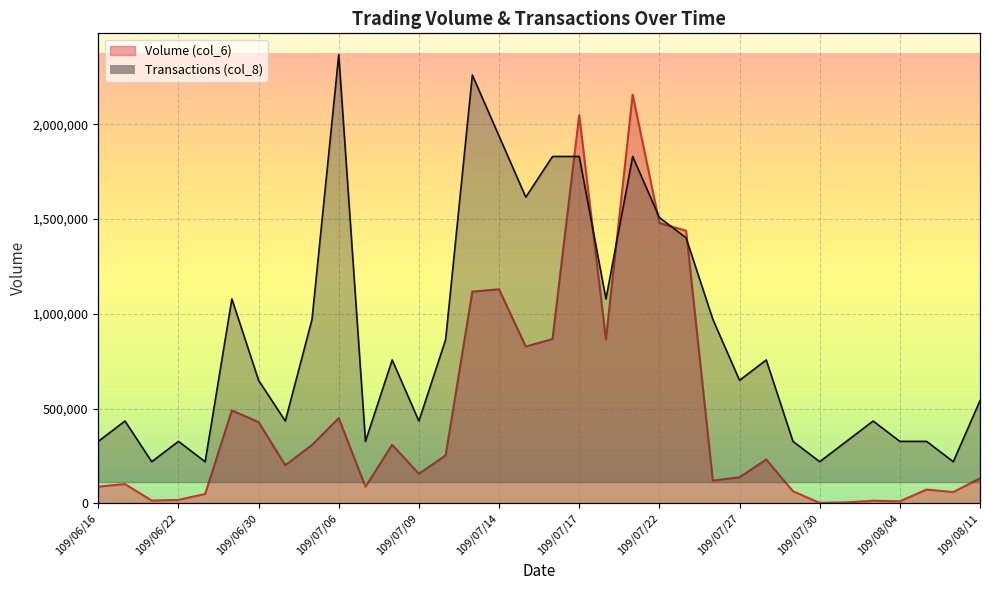

The Transactions (col_8) series shows 1960363.6 at 109/07/06. True or false?

True